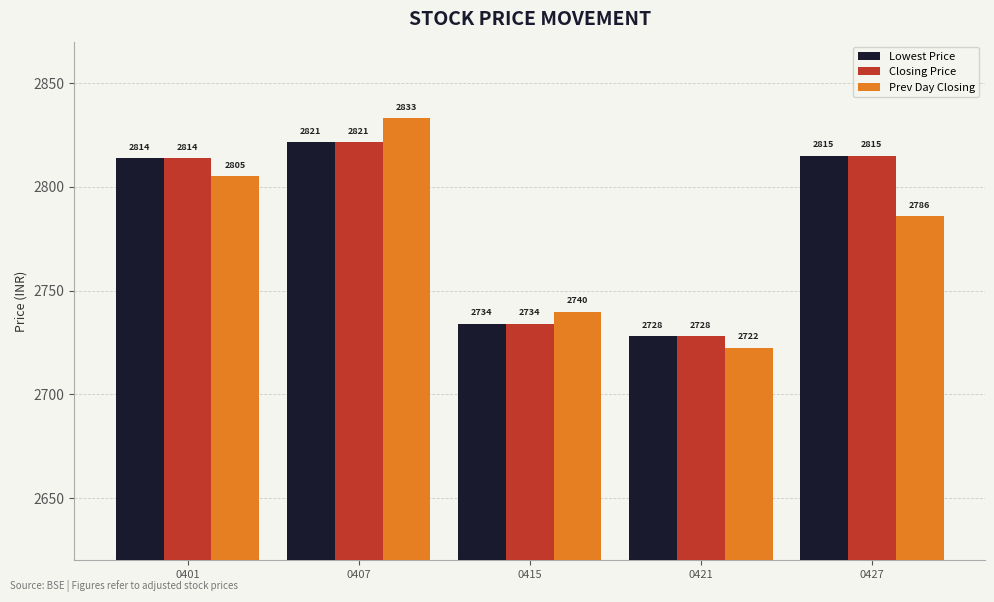

Which category has the highest value in the Closing Price series?

0407